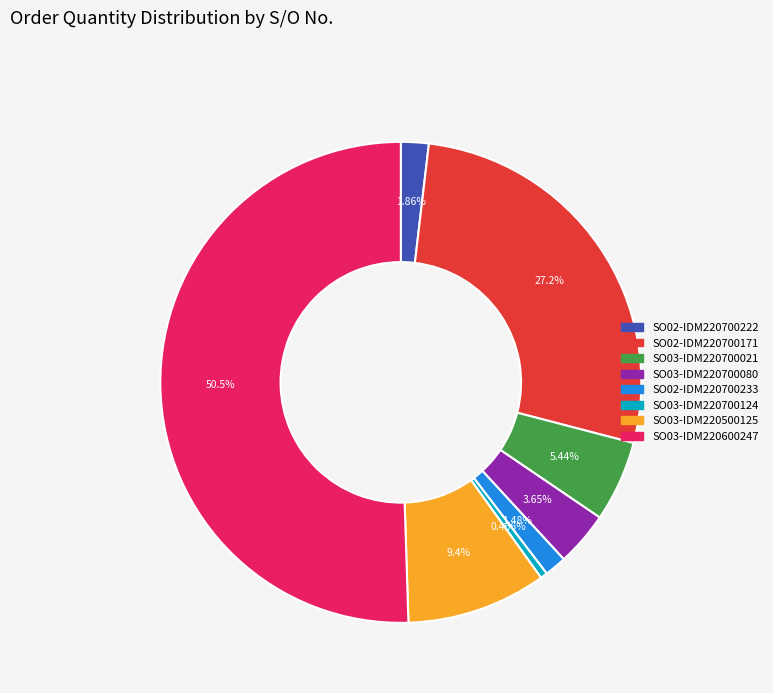

Which category accounts for the majority?

SO03-IDM220600247